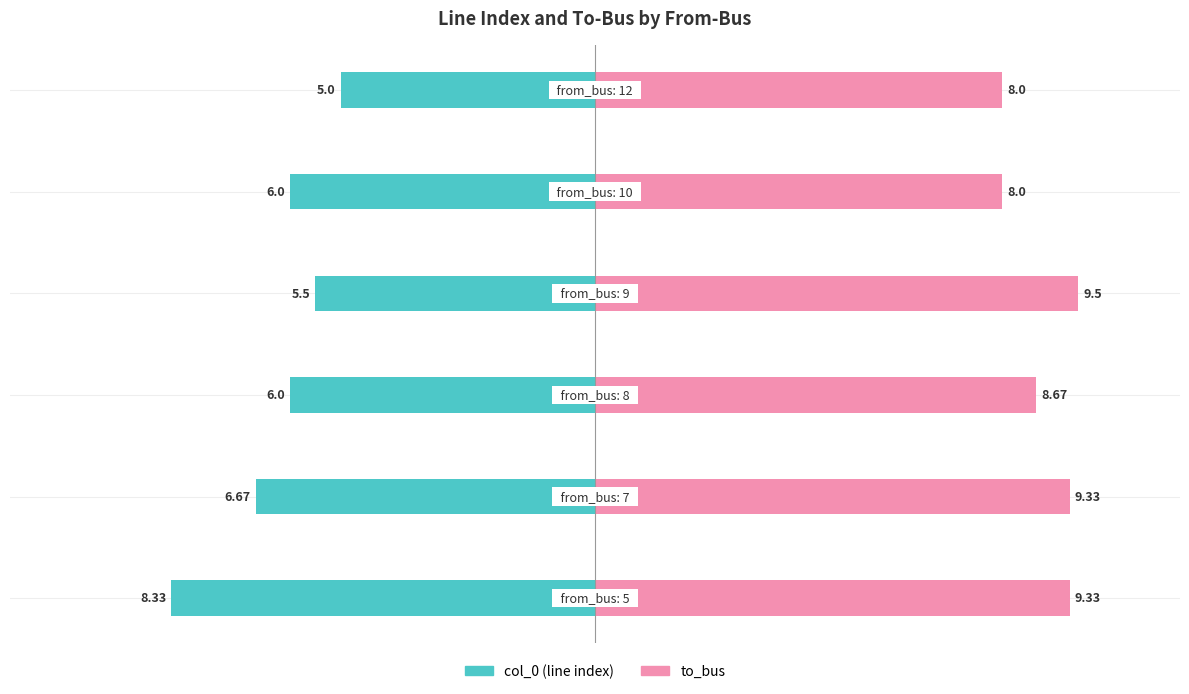

Which series has the largest range (max minus min)?

col_0